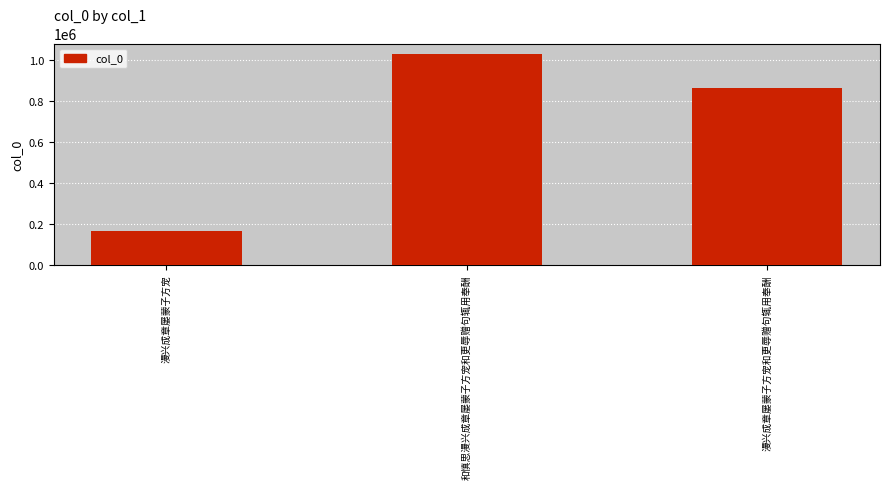

What is the sum of the values at 漫兴成章屡蒙子方宠 and 漫兴成章屡蒙子方宠和更辱赠句辄用奉酬?

1027049